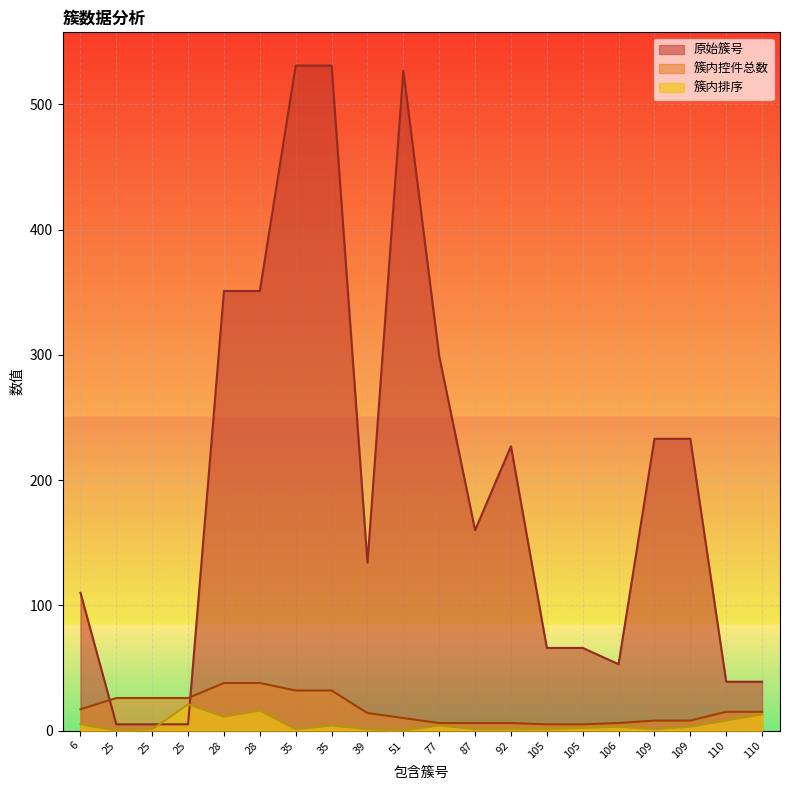

The value of 簇内排序 at 109 is 3. True or false?

True